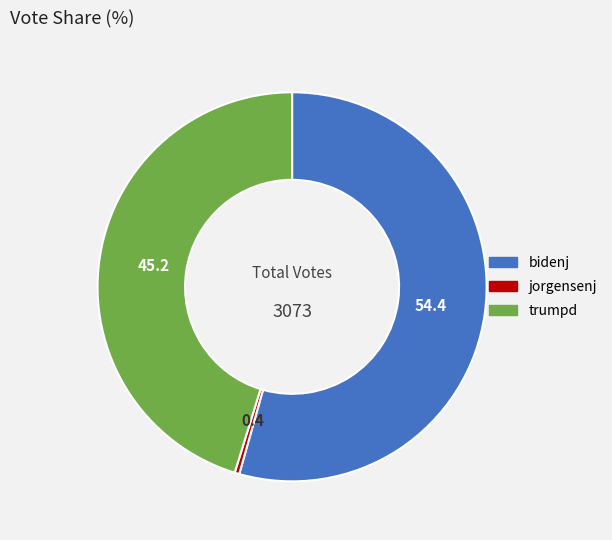

Does bidenj represent more than half of the total?

Yes